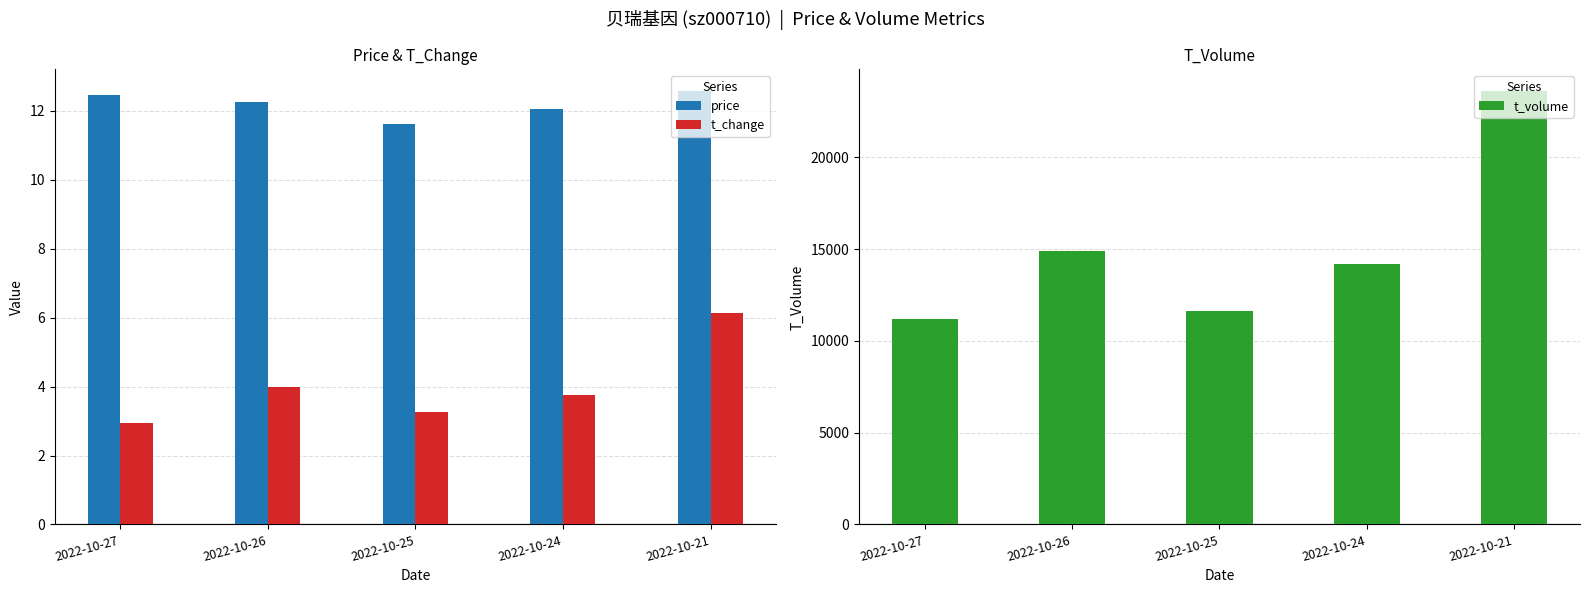

Does the chart contain stacked bars?

No